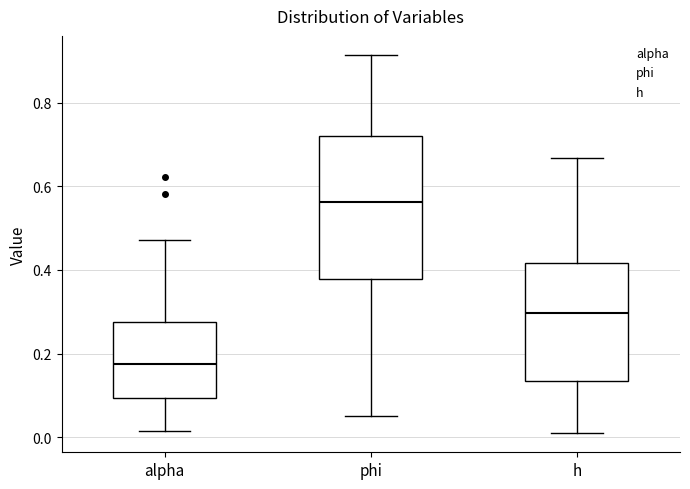

Reading left to right, transcribe this box plot: for each box, give where its median line is, the range the box spans, and where its two whiskers end, as read against the y-axis. The values are not printed on the chart, so give them approximately, as read against the axis.

alpha: median 0.18, box 0.10 to 0.28, whiskers 0.02 to 0.48
phi: median 0.56, box 0.38 to 0.72, whiskers 0.06 to 0.92
h: median 0.30, box 0.14 to 0.42, whiskers 0.00 to 0.66